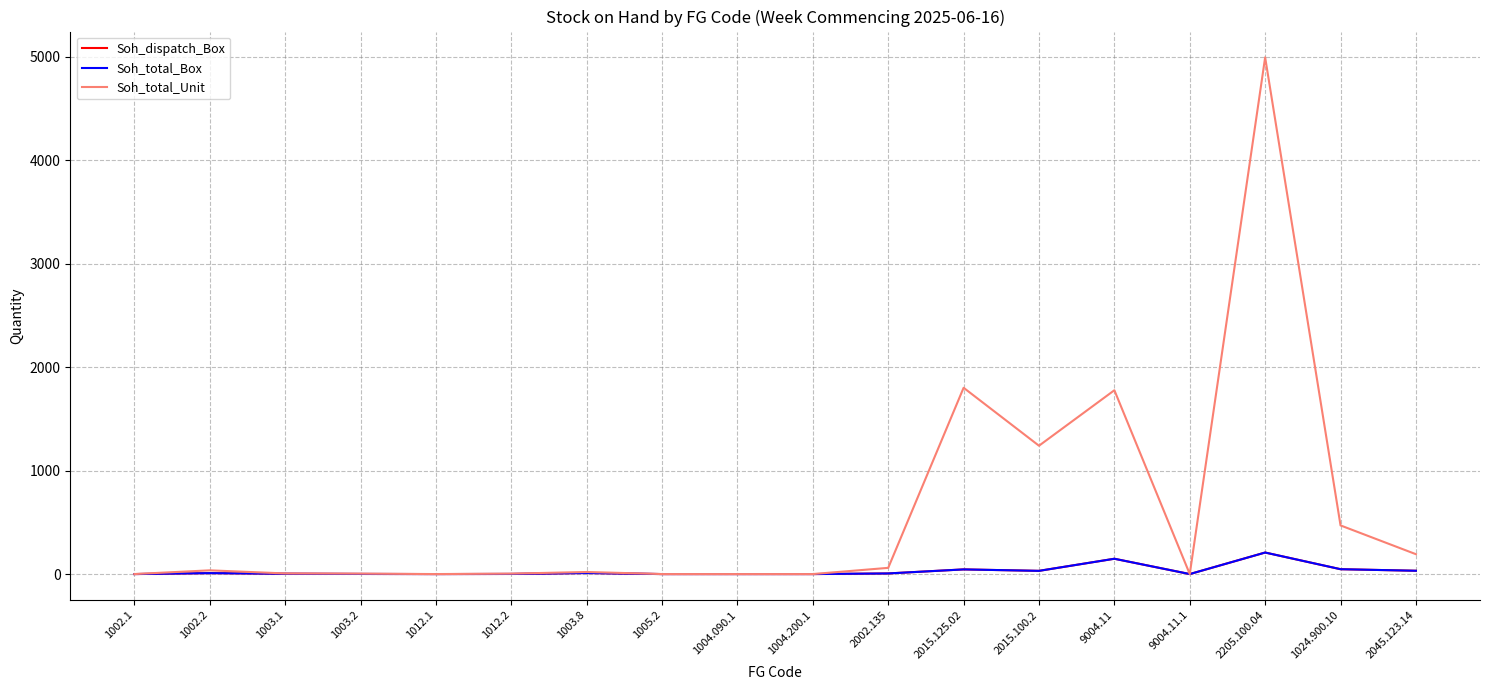

List the labels in order of Soh_total_Box value, smallest first.

1002.1, 1012.1, 1005.2, 1004.090.1, 1004.200.1, 9004.11.1, 1003.2, 1012.2, 1003.1, 2002.135, 1002.2, 1003.8, 2015.100.2, 2045.123.14, 2015.125.02, 1024.900.10, 9004.11, 2205.100.04